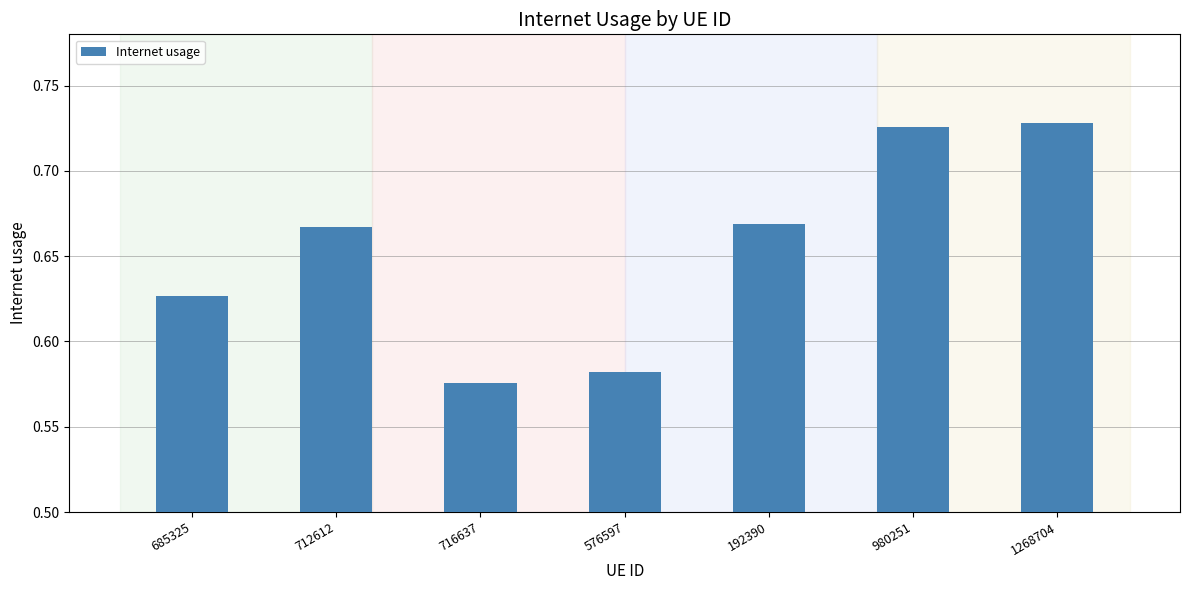

Between 712612 and 716637, which is larger?

712612